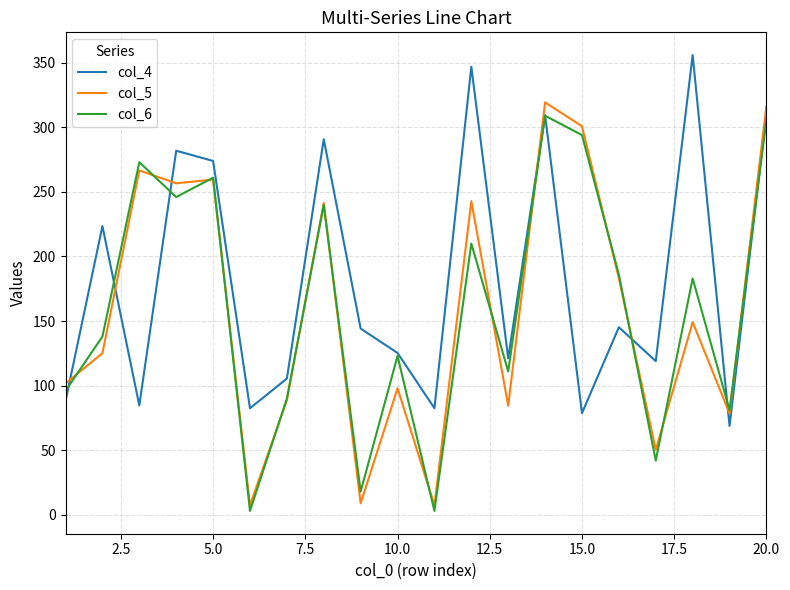

Which series has the largest range (max minus min)?

col_5